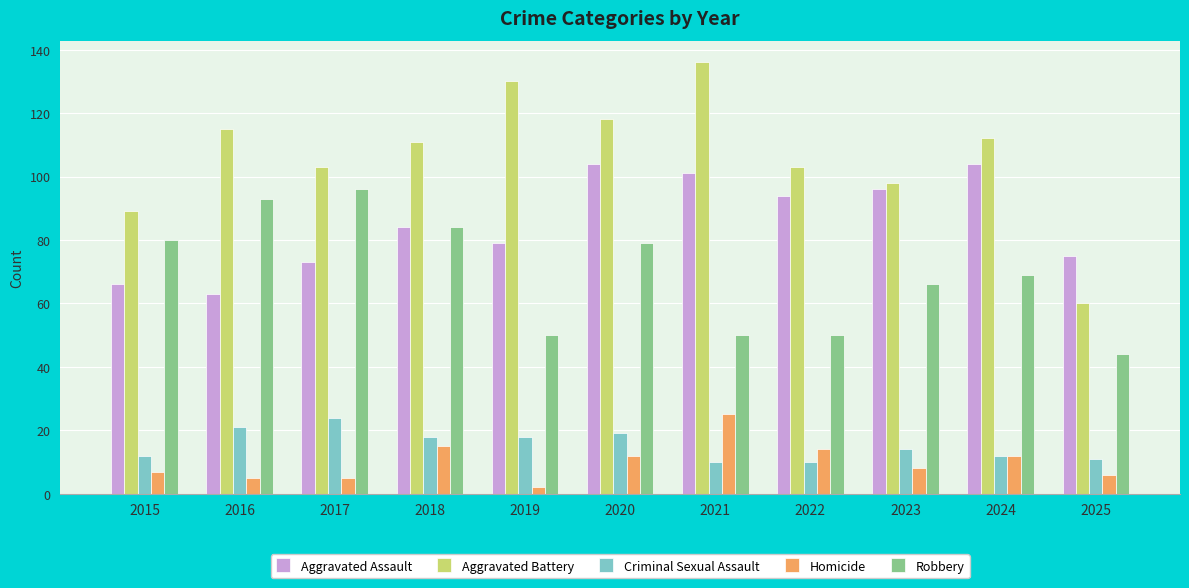

Which series has the largest range (max minus min)?

Aggravated Battery